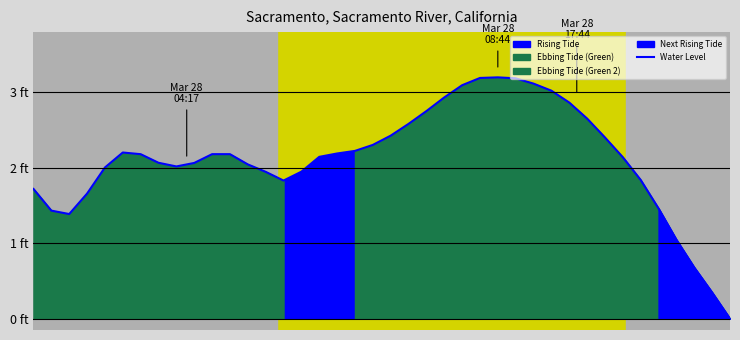

True or false: the data has more than 0 interior local peaks.

True